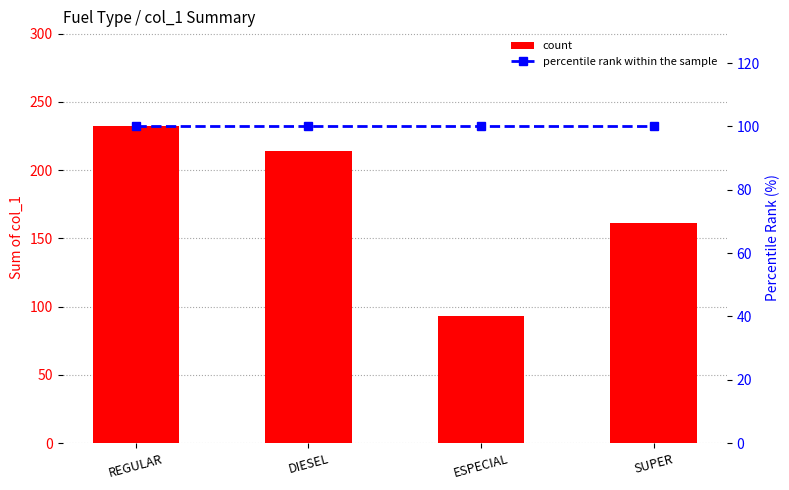

What position from the left is DIESEL?

2